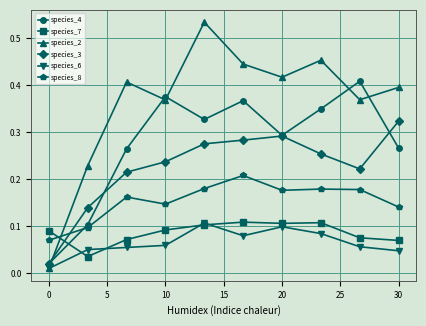

Does the chart display data point markers on the line(s)?

Yes